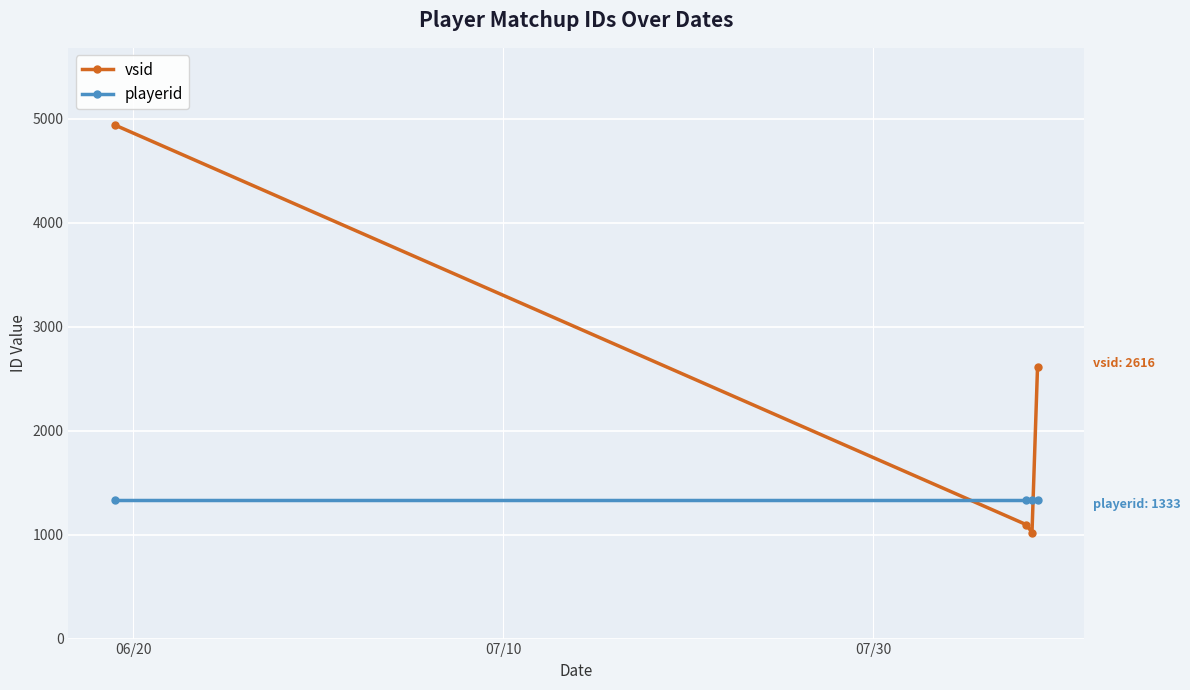

After their last crossing, which series has the higher values: vsid or playerid?

vsid